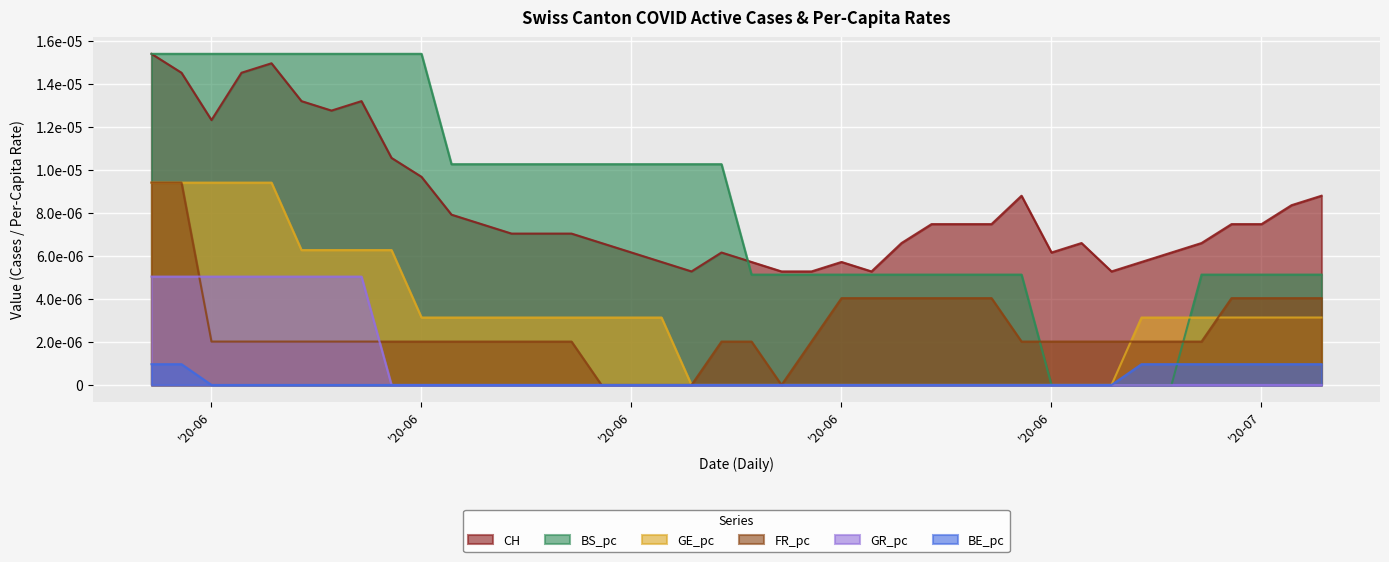

Which series has the largest total across all categories?

BS_pc